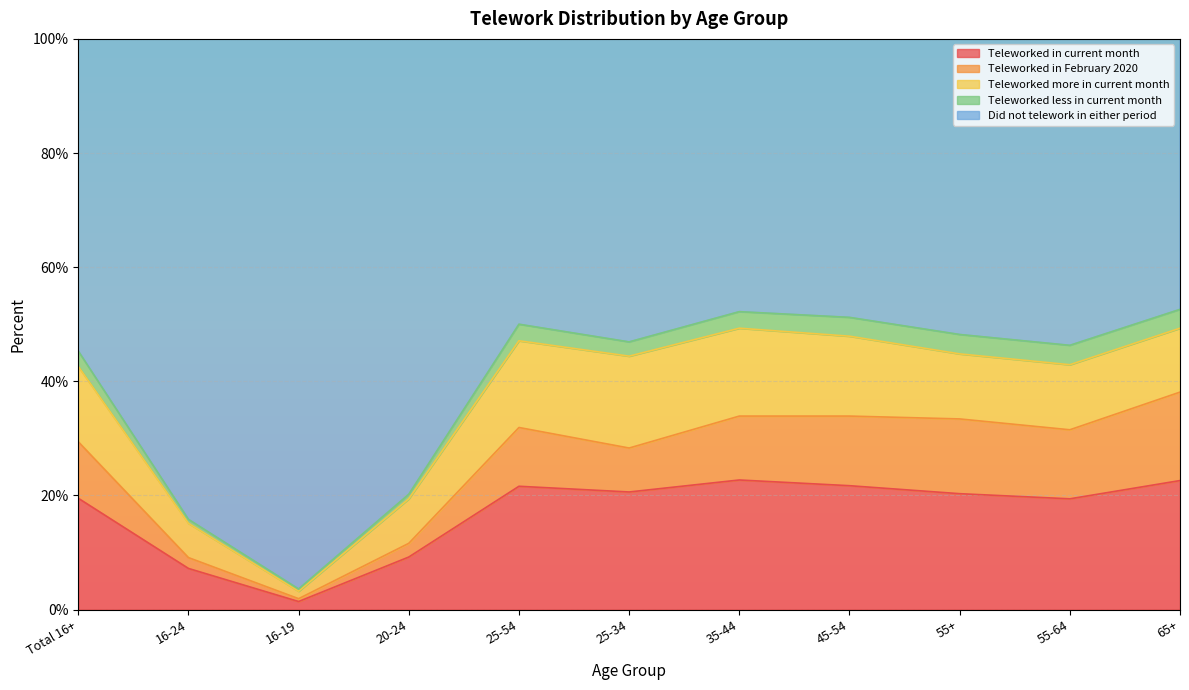

At which category does the chart reach its minimum across all series?

16-19